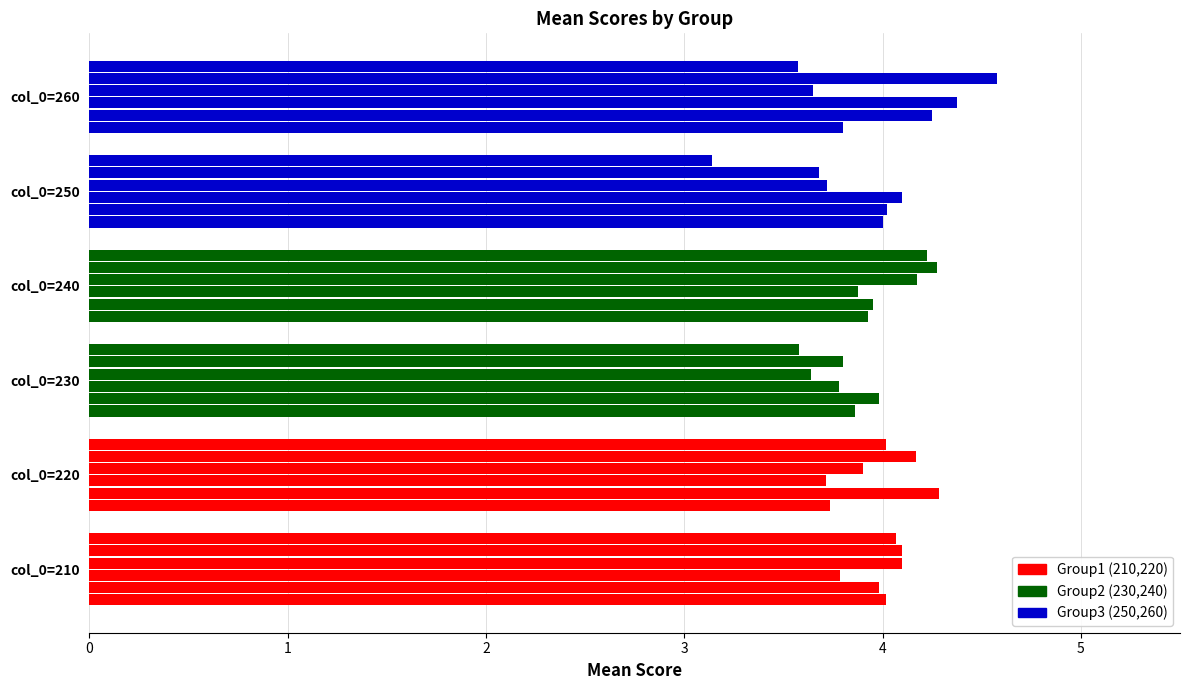

The value of col_2 at col_0=240 is 4.2. True or false?

True